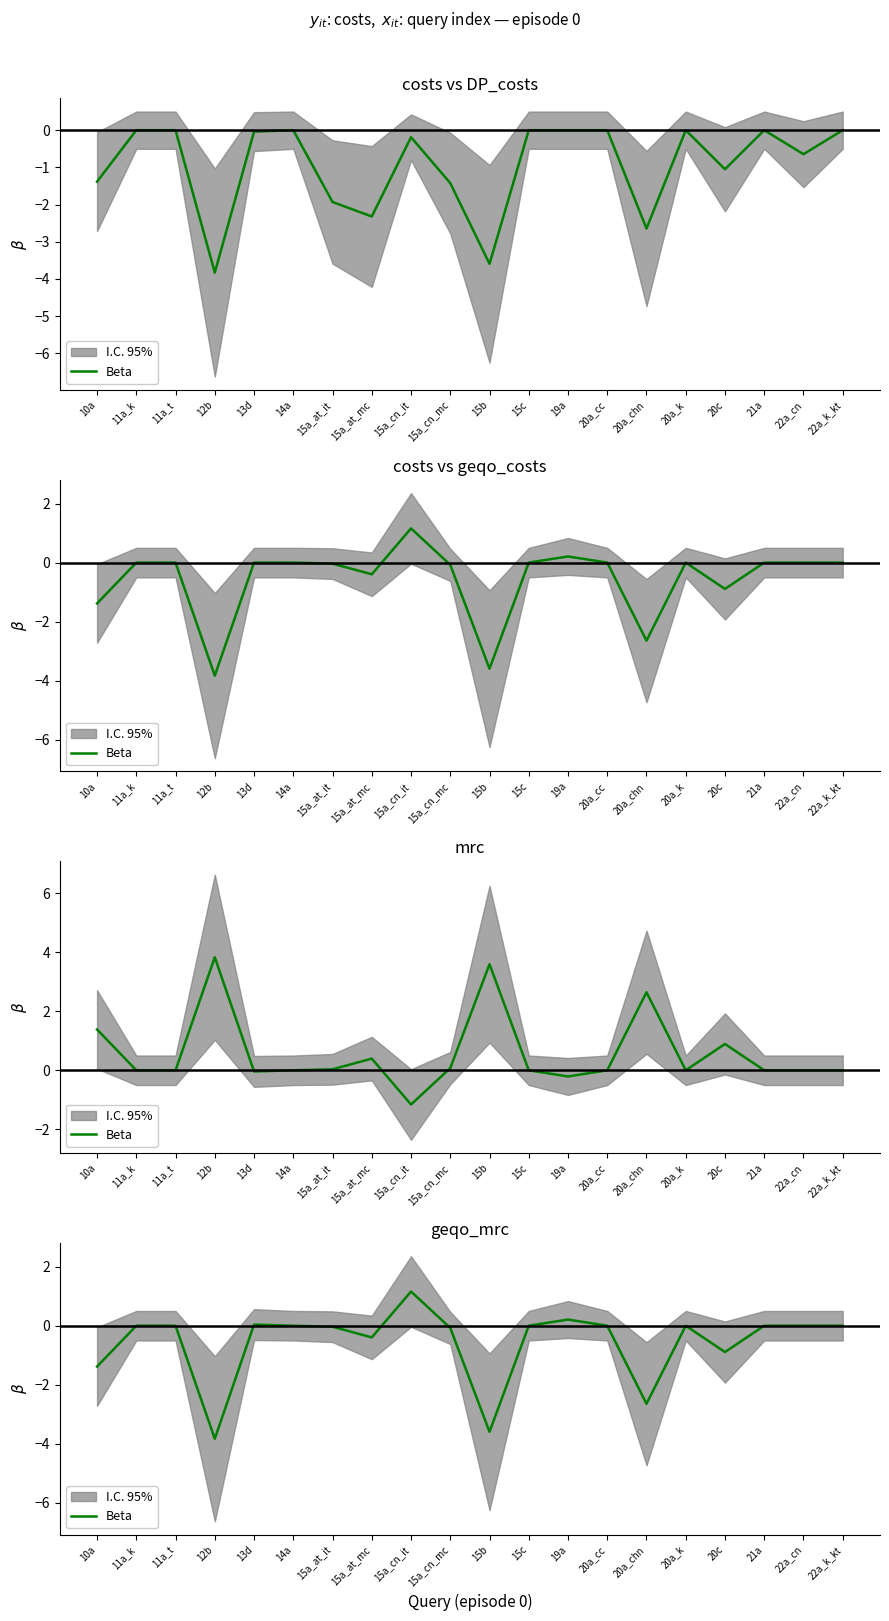

What is the difference between the maximum and second lowest values?

4.8